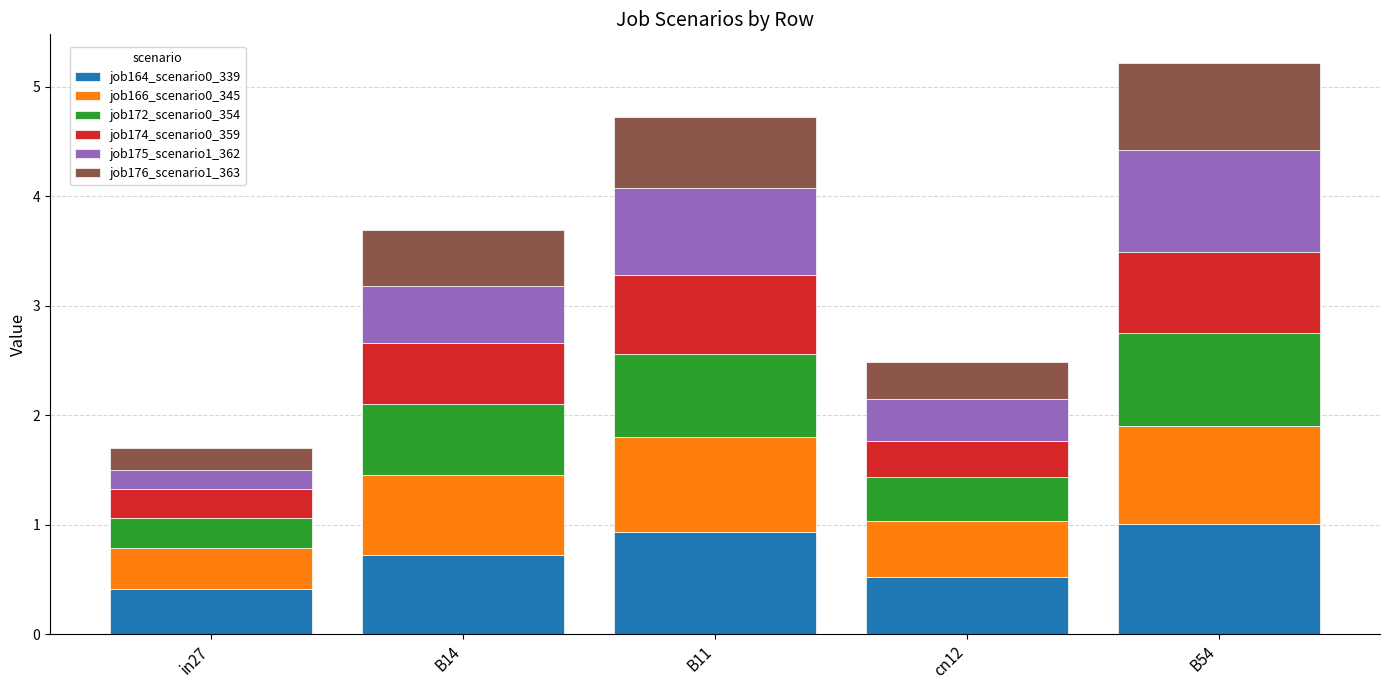

What is the total value across all series at B54?

5.2